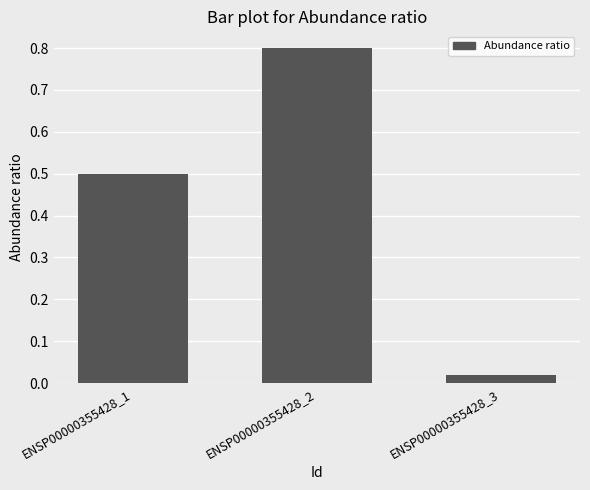

The value at ENSP00000355428_2 is 0.2. True or false?

False